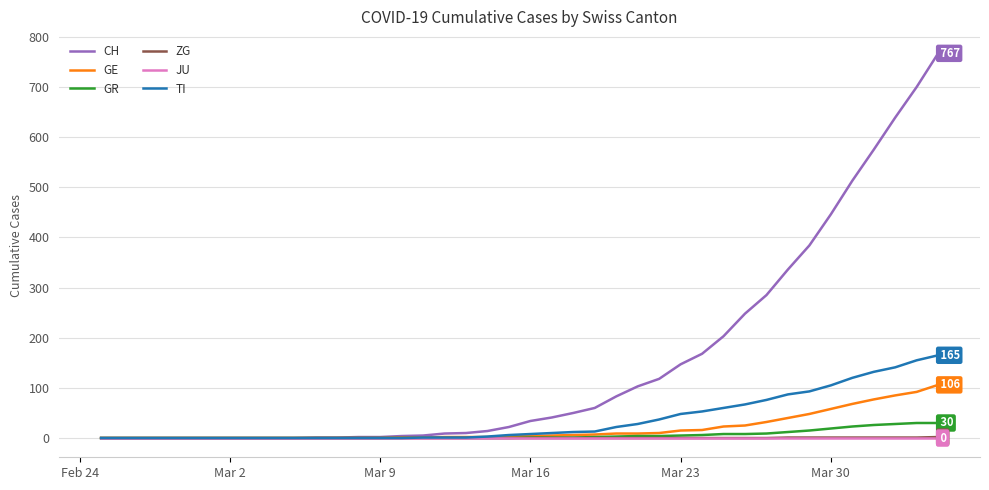

What is the greatest value displayed?

767